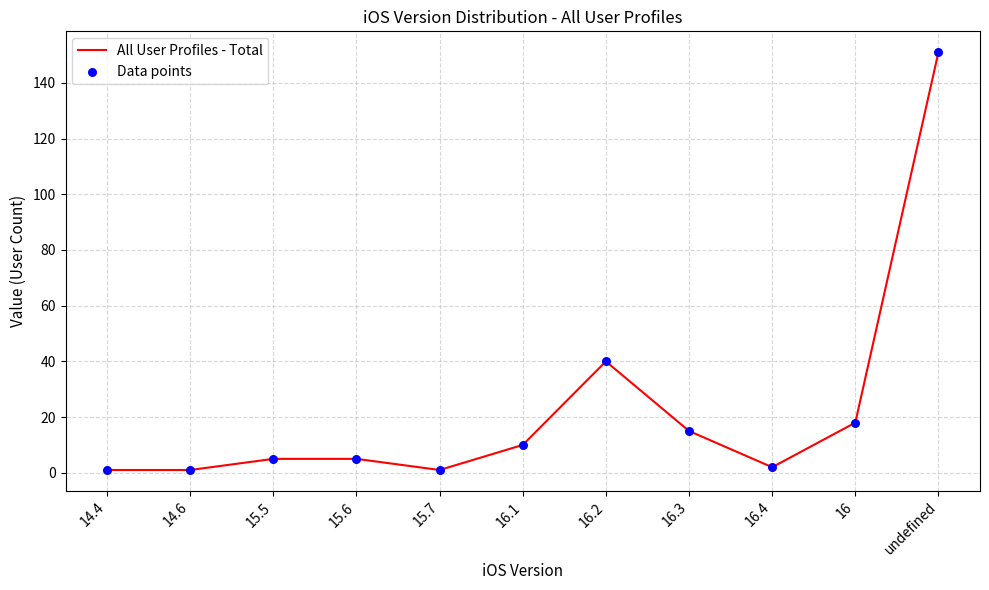

The value at undefined is 95. True or false?

False